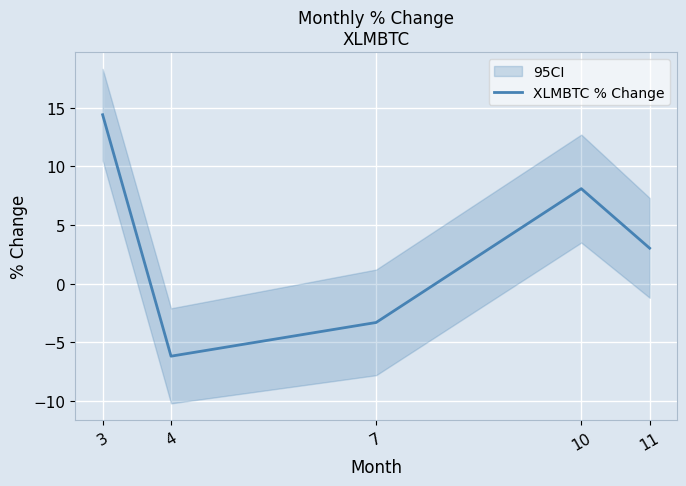

How many lines are shown in the chart?

1